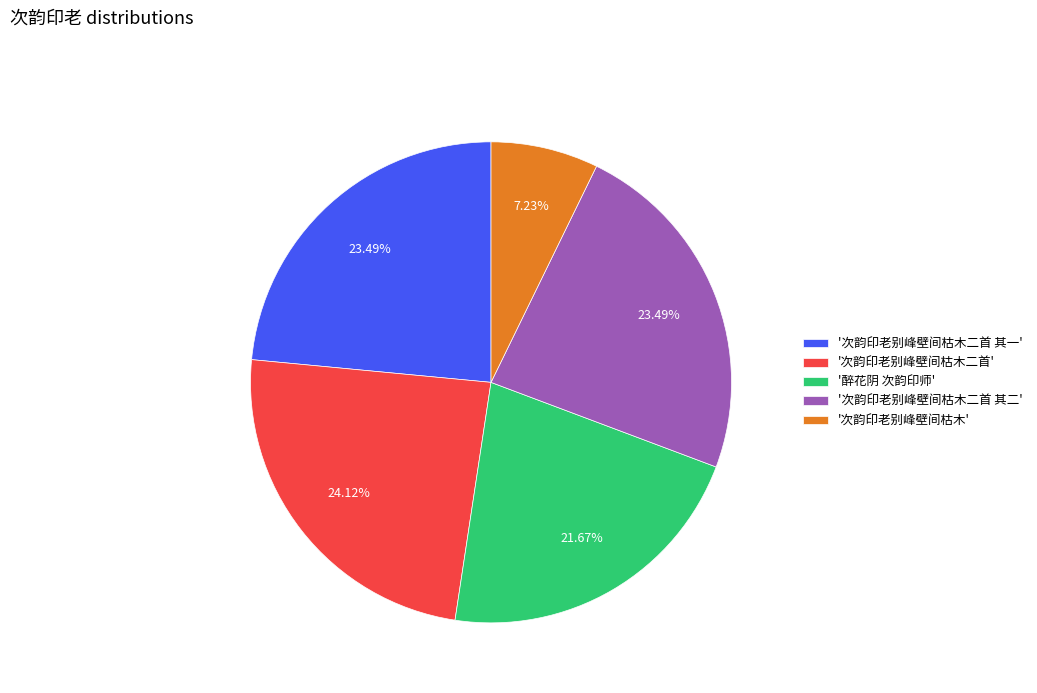

Which category has the smallest portion of the pie?

'次韵印老别峰壁间枯木'